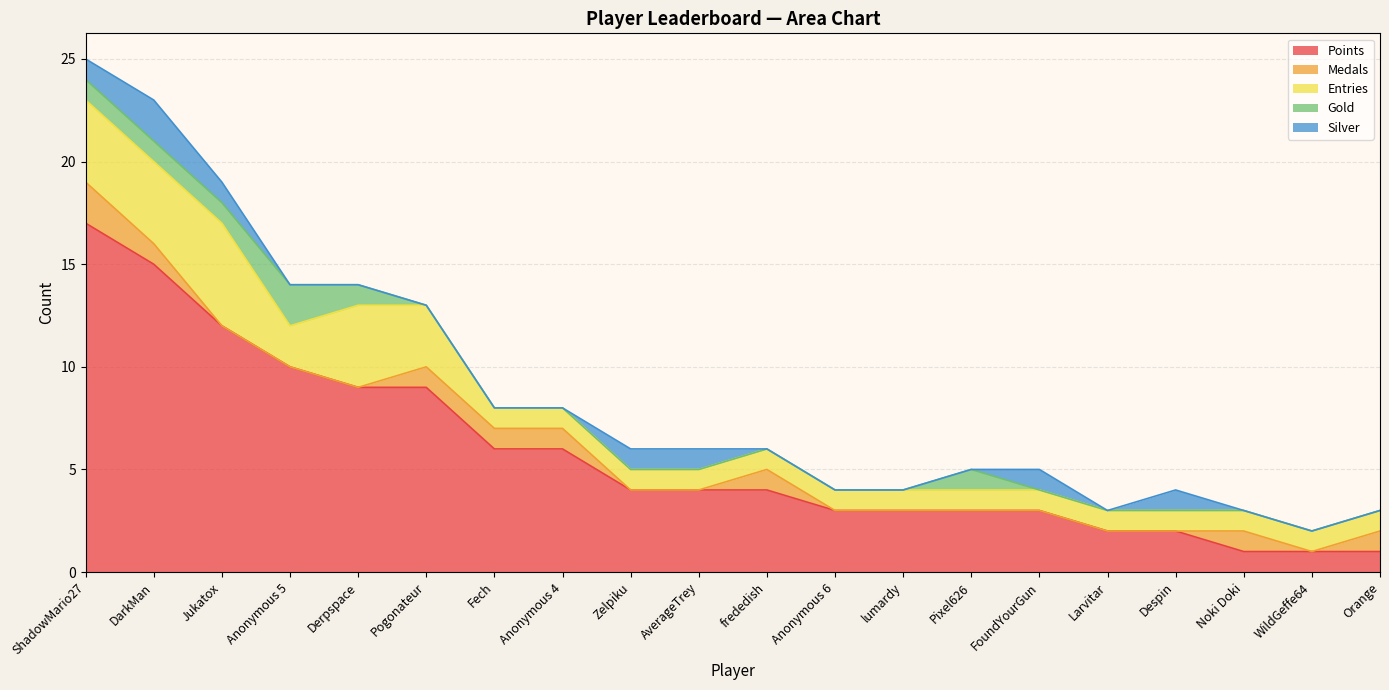

Reading left to right, what are all the values shown in this chart?

Points: ShadowMario27=17	DarkMan=15	Jukatox=12	Anonymous 5=10	Derpspace=9	Pogonateur=9	Fech=6	Anonymous 4=6	Zelpiku=4	AverageTrey=4	frededish=4	Anonymous 6=3	lumardy=3	Pixel626=3	FoundYourGun=3	Larvitar=2	Despin=2	Noki Doki=1	WildGeffe64=1	Orange=1
Medals: ShadowMario27=2	DarkMan=1	Jukatox=0	Anonymous 5=0	Derpspace=0	Pogonateur=1	Fech=1	Anonymous 4=1	Zelpiku=0	AverageTrey=0	frededish=1	Anonymous 6=0	lumardy=0	Pixel626=0	FoundYourGun=0	Larvitar=0	Despin=0	Noki Doki=1	WildGeffe64=0	Orange=1
Entries: ShadowMario27=4	DarkMan=4	Jukatox=5	Anonymous 5=2	Derpspace=4	Pogonateur=3	Fech=1	Anonymous 4=1	Zelpiku=1	AverageTrey=1	frededish=1	Anonymous 6=1	lumardy=1	Pixel626=1	FoundYourGun=1	Larvitar=1	Despin=1	Noki Doki=1	WildGeffe64=1	Orange=1
Gold: ShadowMario27=1	DarkMan=1	Jukatox=1	Anonymous 5=2	Derpspace=1	Pogonateur=0	Fech=0	Anonymous 4=0	Zelpiku=0	AverageTrey=0	frededish=0	Anonymous 6=0	lumardy=0	Pixel626=1	FoundYourGun=0	Larvitar=0	Despin=0	Noki Doki=0	WildGeffe64=0	Orange=0
Silver: ShadowMario27=1	DarkMan=2	Jukatox=1	Anonymous 5=0	Derpspace=0	Pogonateur=0	Fech=0	Anonymous 4=0	Zelpiku=1	AverageTrey=1	frededish=0	Anonymous 6=0	lumardy=0	Pixel626=0	FoundYourGun=1	Larvitar=0	Despin=1	Noki Doki=0	WildGeffe64=0	Orange=0